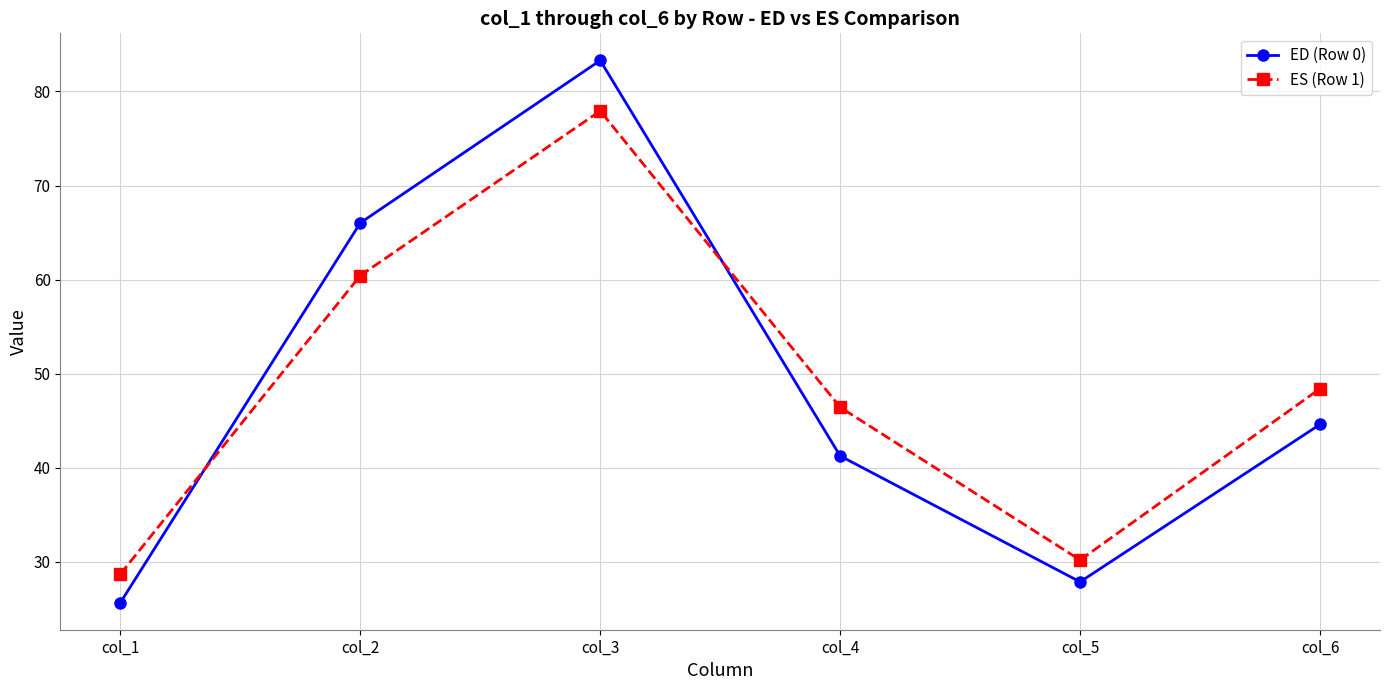

Is this an area chart (filled region under the line)?

No